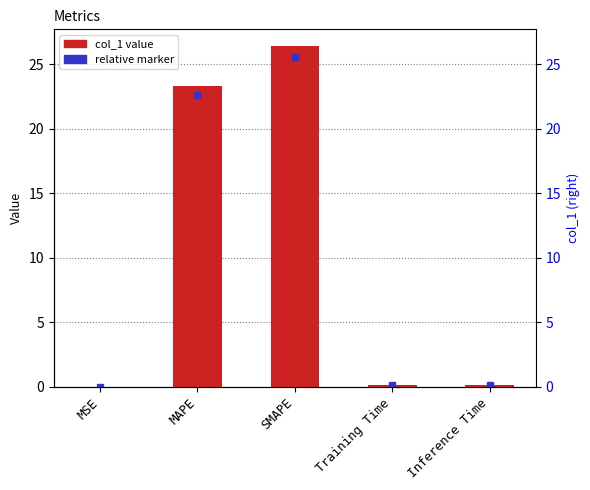

What is the change in value from SMAPE to Inference Time?

-26.3